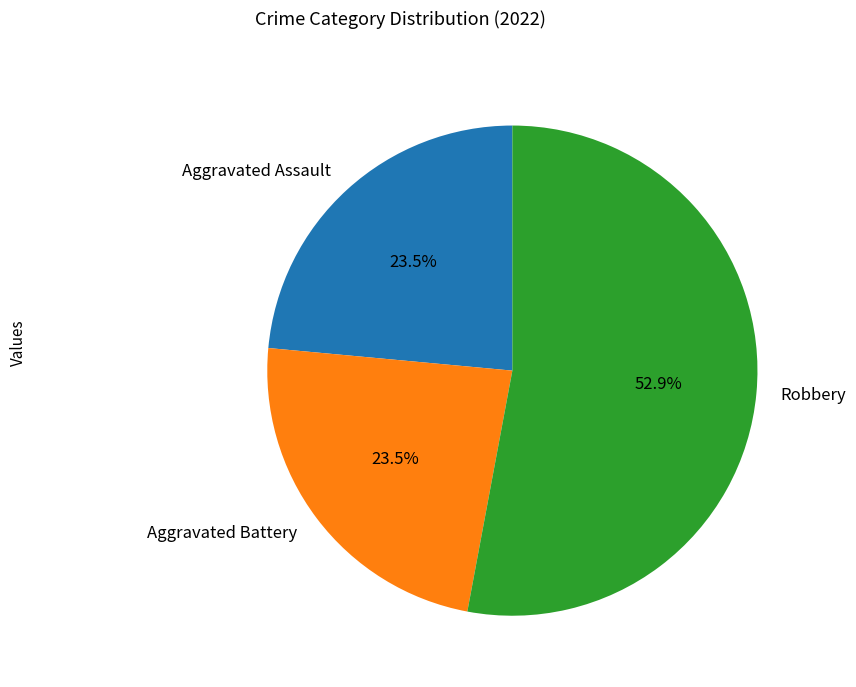

Which slice represents more than half of the pie?

Robbery